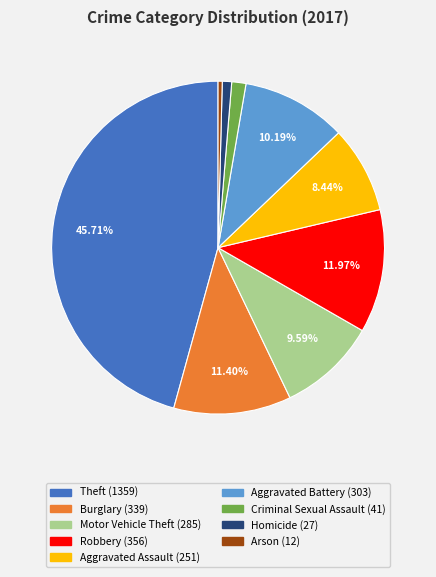

To the nearest percent, what is the average slice percentage?

11%